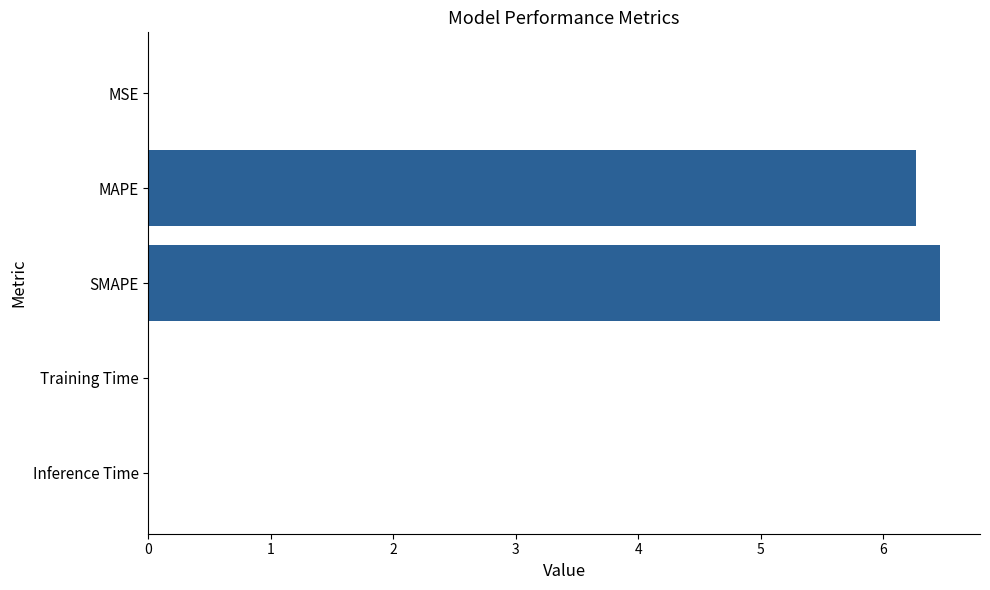

What is the maximum value shown in the chart?

6.5